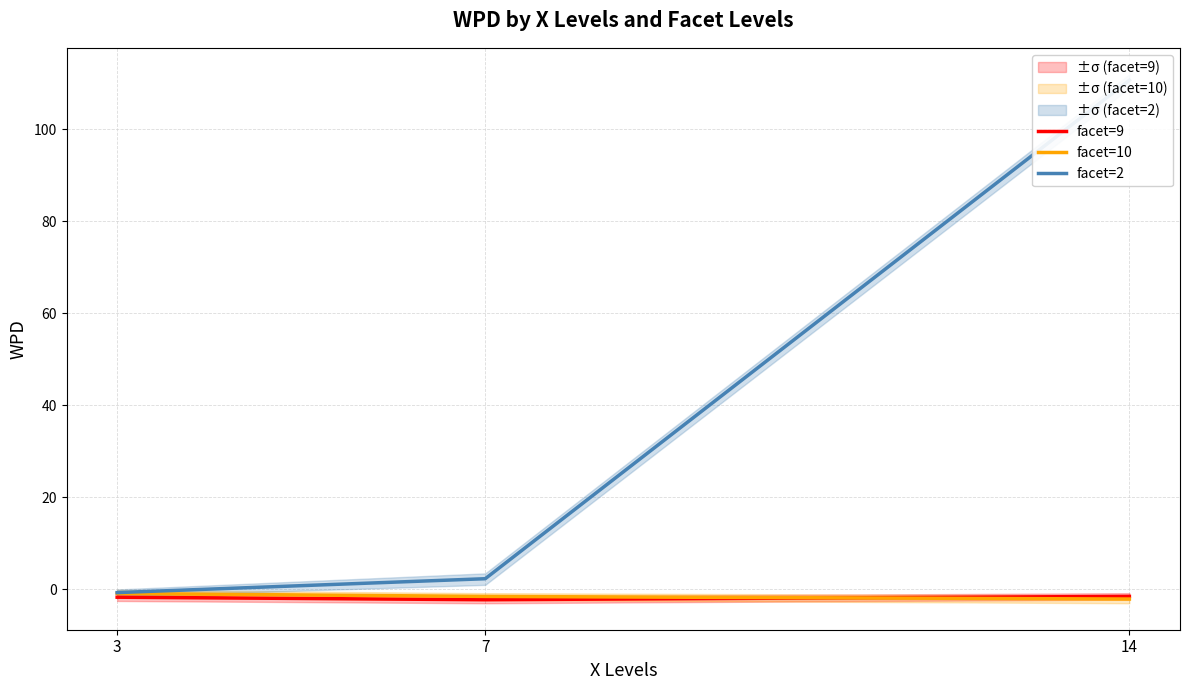

What is the greatest value displayed?

110.7